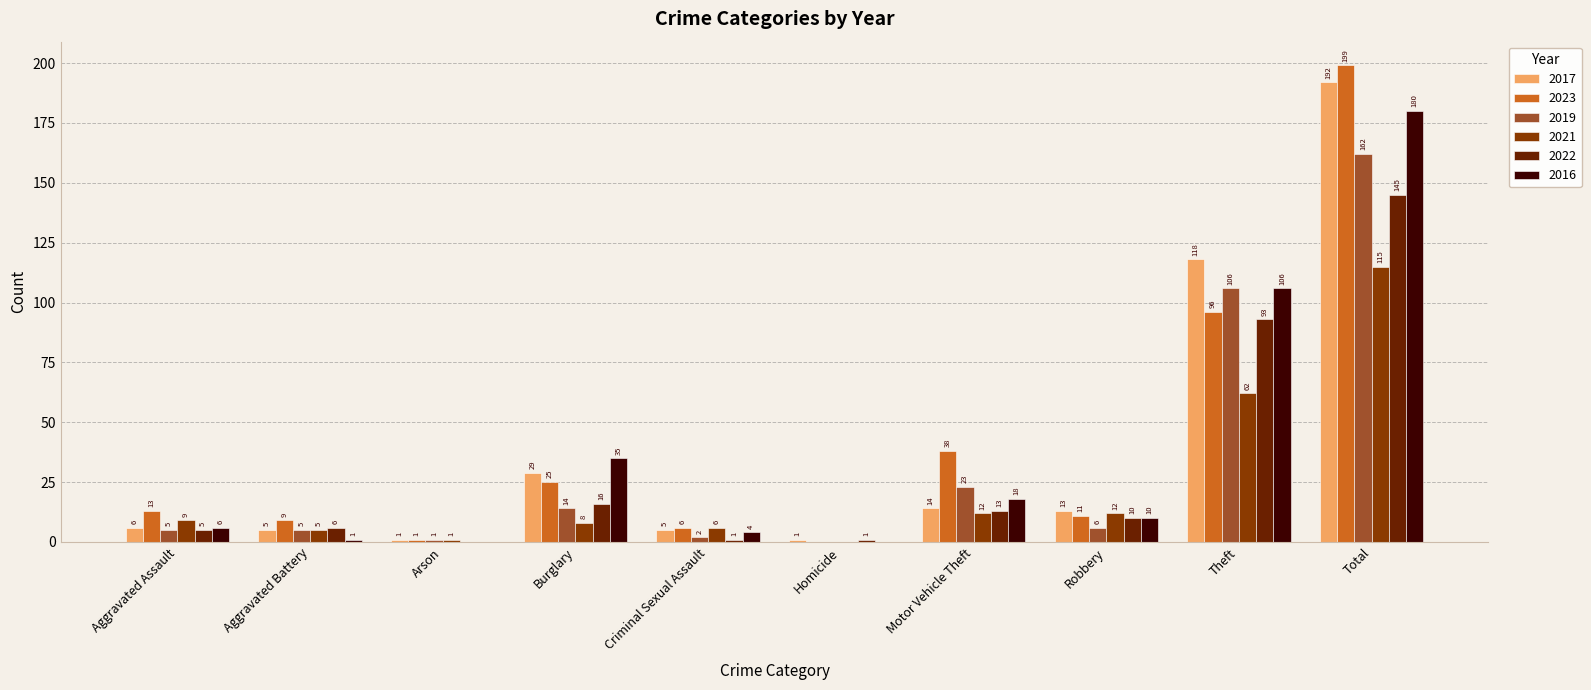

What is the maximum value for 2016?

180